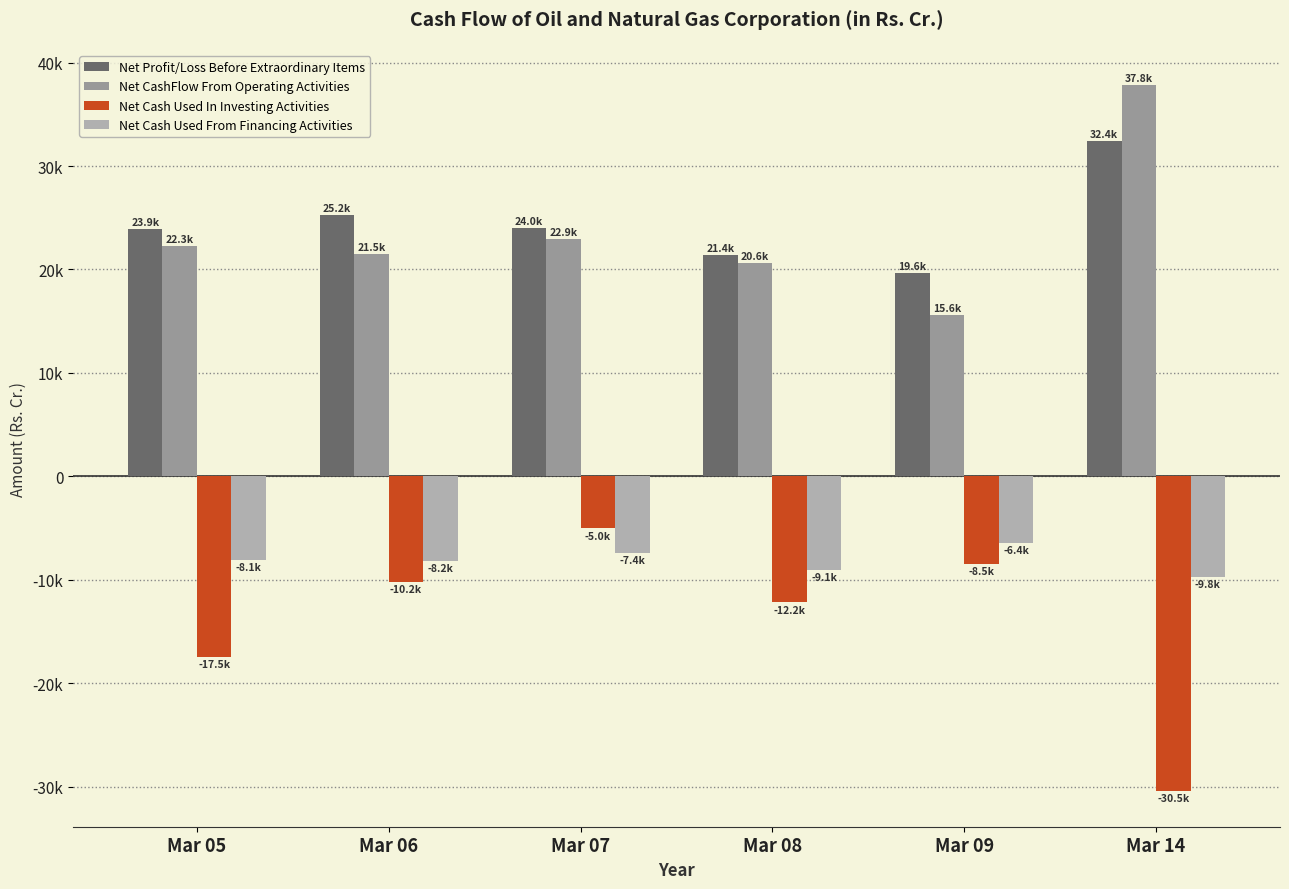

What are all the series names shown in the legend?

Net Profit/Loss Before Extraordinary Items, Net CashFlow From Operating Activities, Net Cash Used In Investing Activities, Net Cash Used From Financing Activities